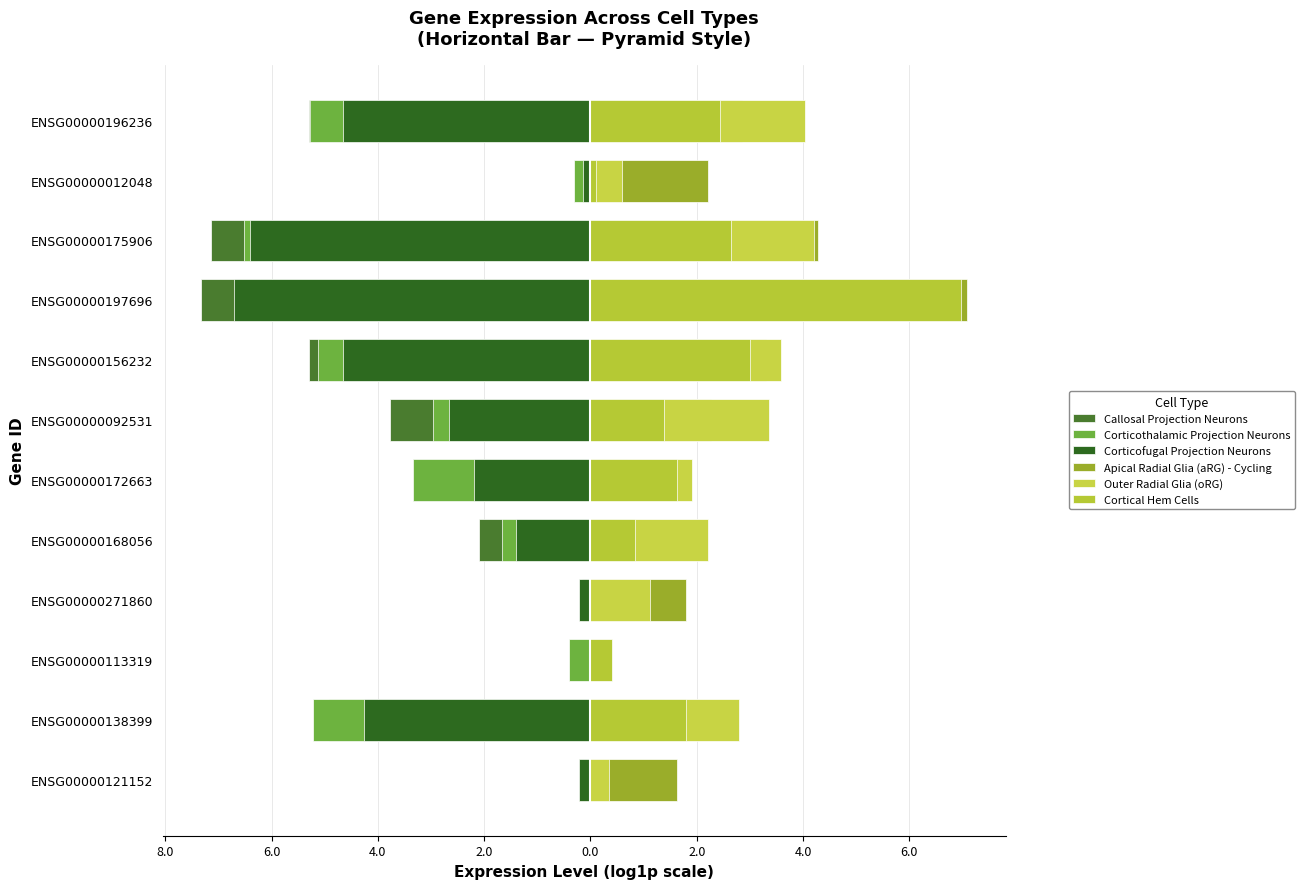

The value of Corticothalamic Projection Neurons at ENSG00000196236 is -5.3. True or false?

True